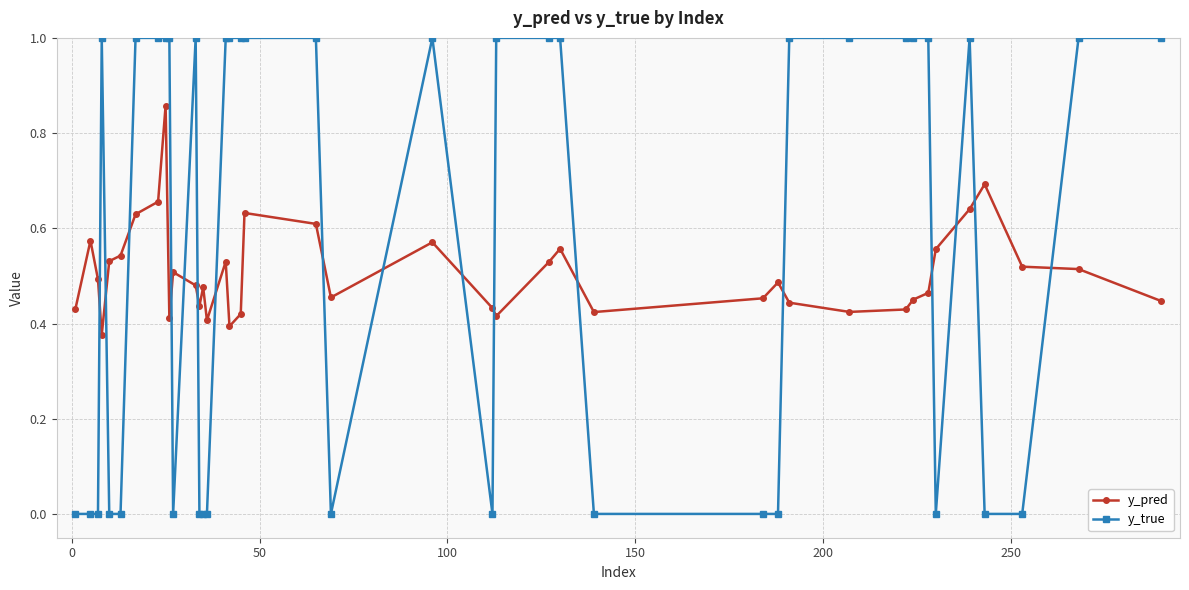

After their last crossing, which series has the higher values: y_true or y_pred?

y_true